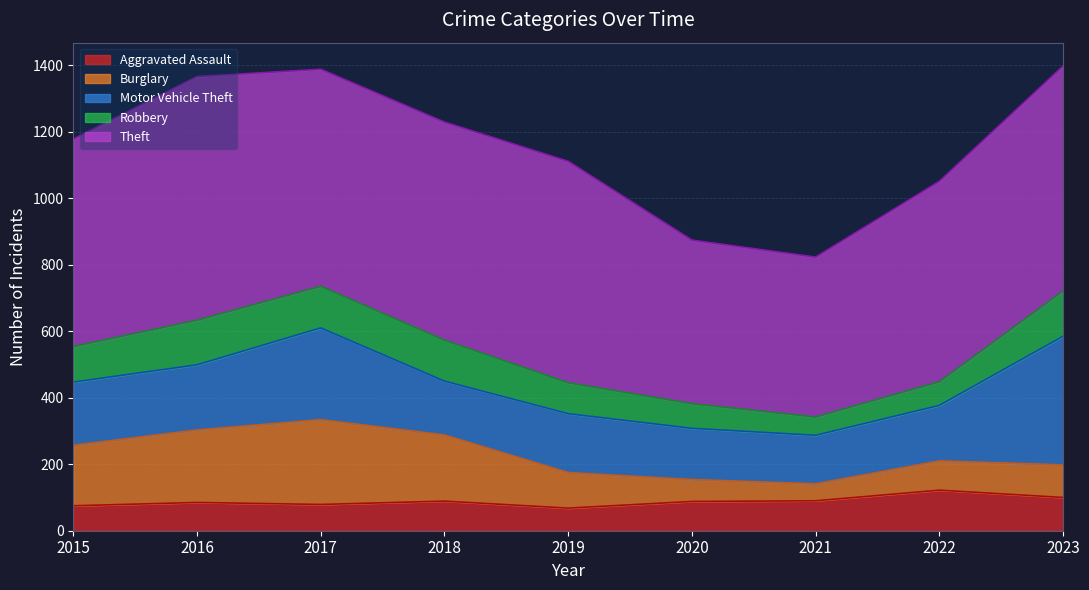

Which category has the highest value in the Theft series?

2016